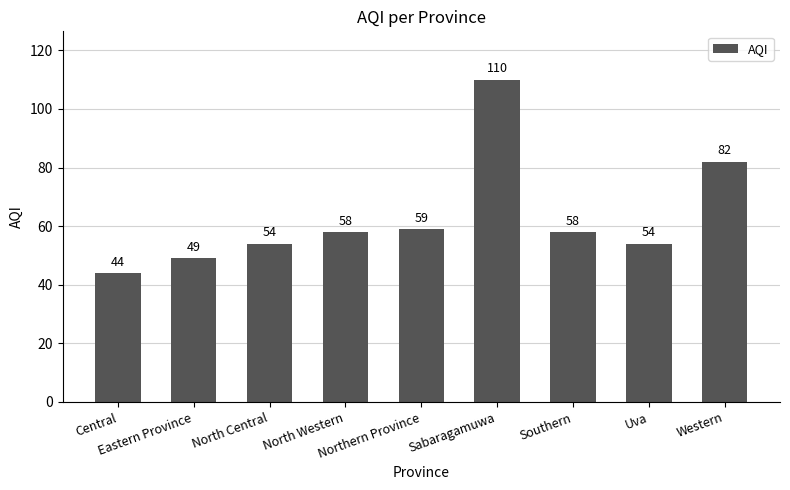

Reading right to left, what are all the values shown in this chart?

82	54	58	110	59	58	54	49	44